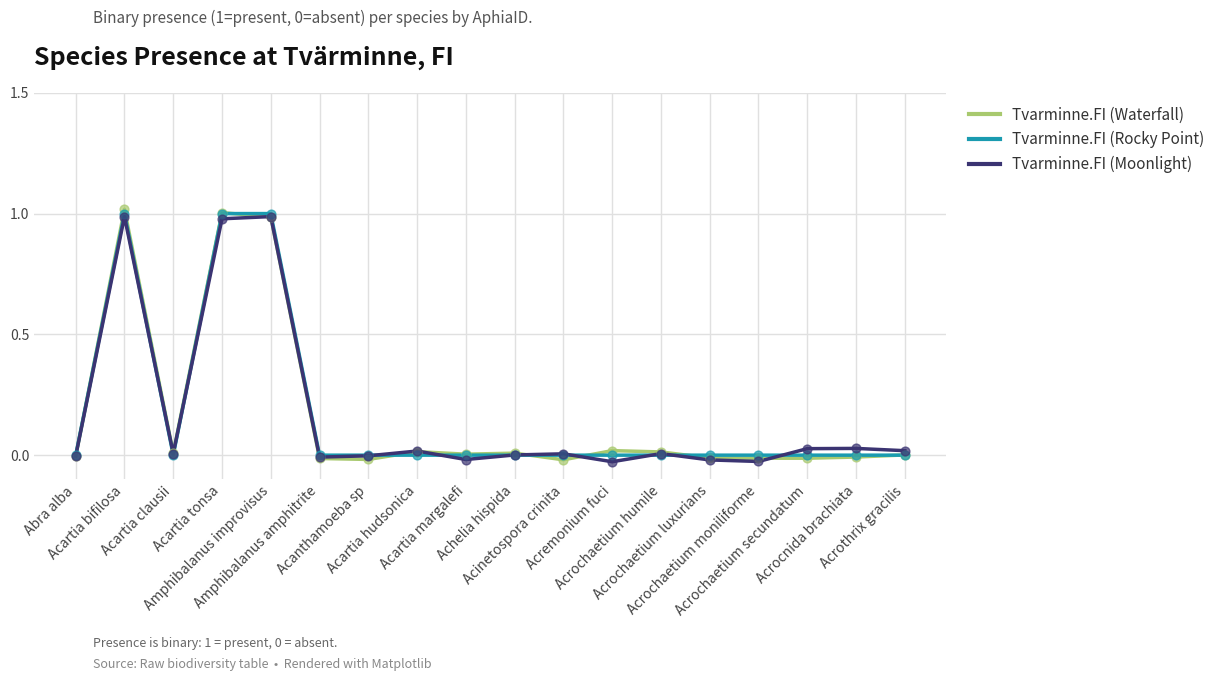

Rank the series by their average value, from highest to lowest.

Tvarminne.FI (Rocky Point), Tvarminne.FI (Waterfall), Tvarminne.FI (Moonlight)